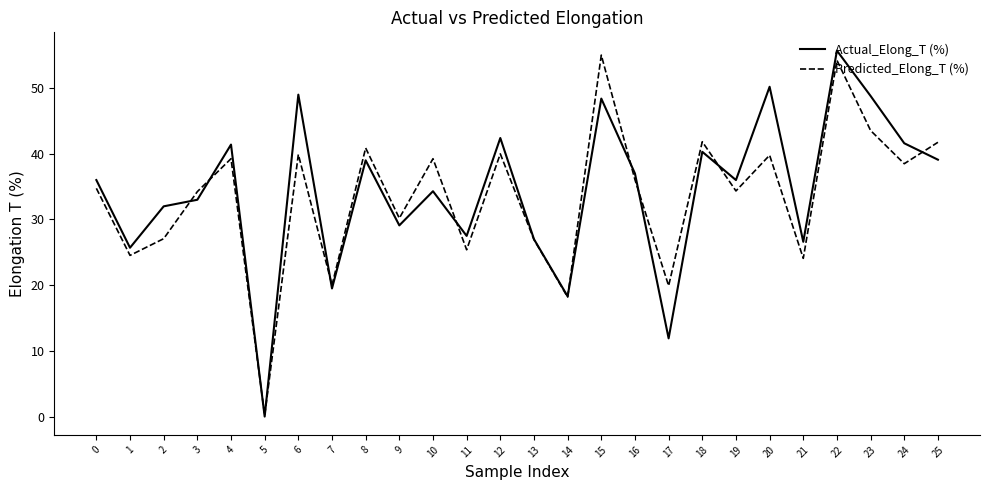

True or false: Actual_Elong_T (%) and Predicted_Elong_T (%) intersect in this chart.

True